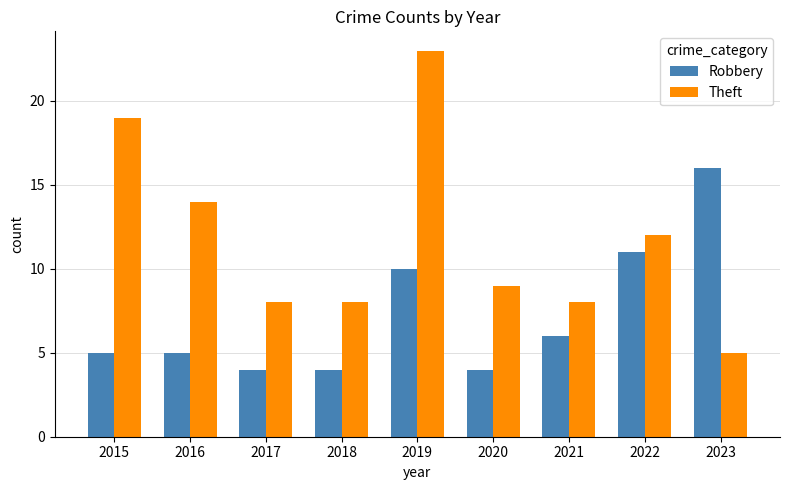

How many categories are shown in the chart?

9